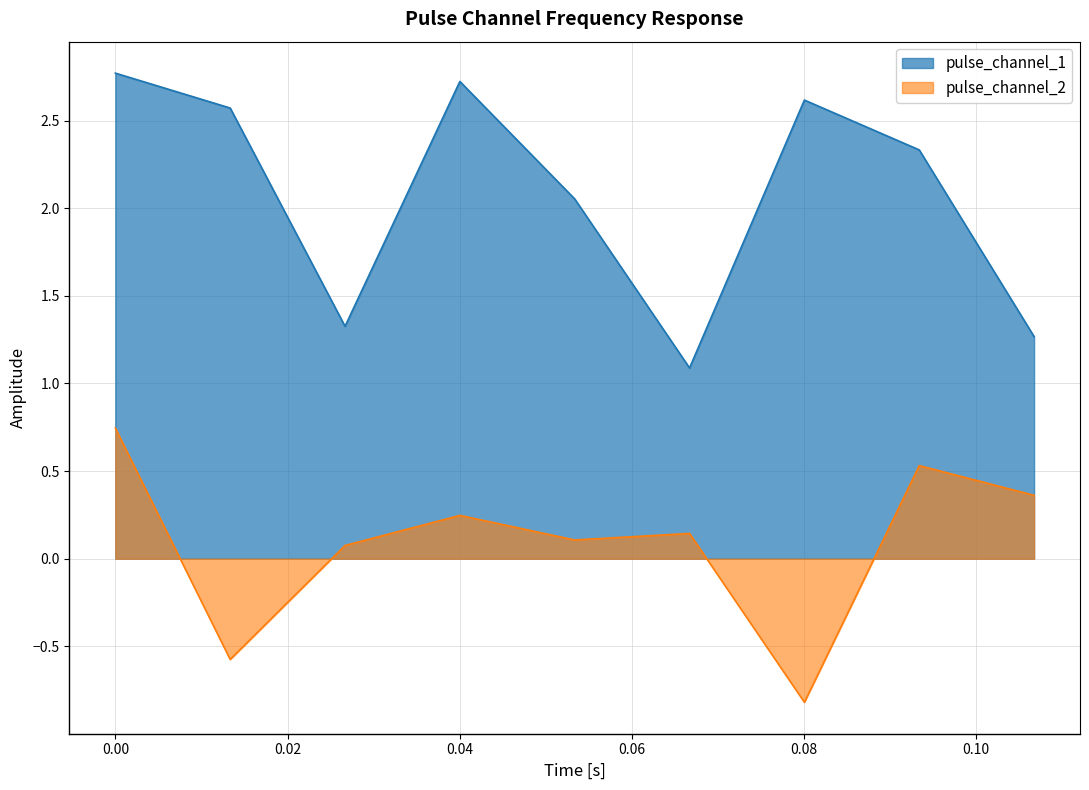

What is the smallest value displayed?

-0.8